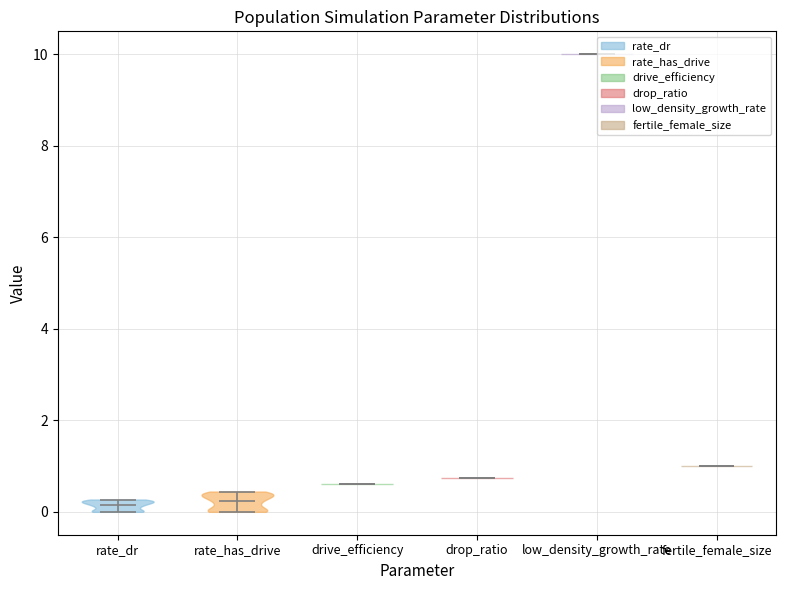

Reading left to right, read every violin against the y-axis: where its median line is, and the lowest and highest points it reaches. The values are not printed on the chart, so give them approximately, as read against the axis.

rate_dr: median line 0.2, lowest point 0.0, highest point 0.2
rate_has_drive: median line 0.2, lowest point 0.0, highest point 0.4
drive_efficiency: median line 0.6, lowest point 0.6, highest point 0.6
drop_ratio: median line 0.8, lowest point 0.8, highest point 0.8
low_density_growth_rate: median line 10.0, lowest point 10.0, highest point 10.0
fertile_female_size: median line 1.0, lowest point 1.0, highest point 1.0